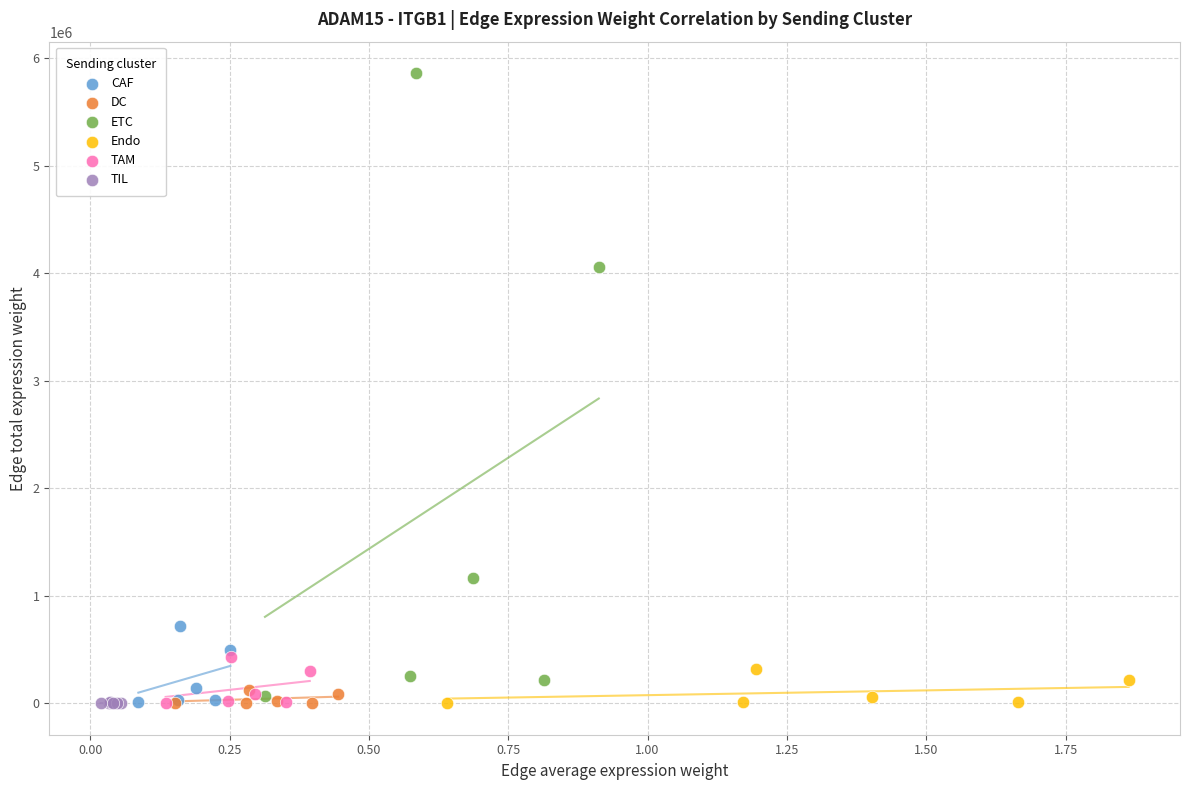

Which series has the widest spread of Y values?

ETC